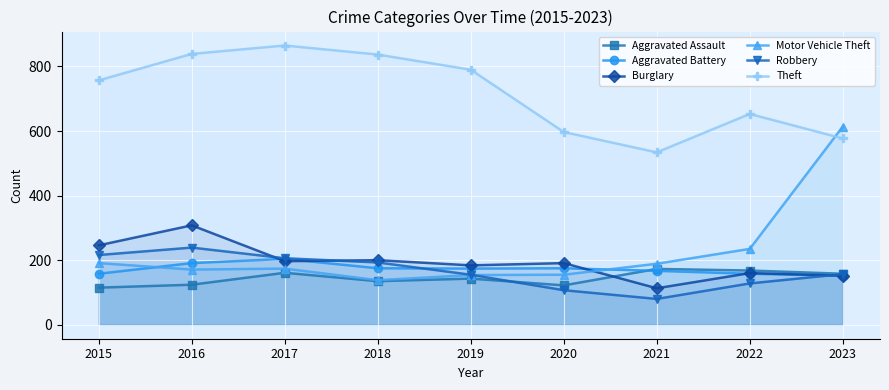

Which category has the lowest value in the Burglary series?

2021